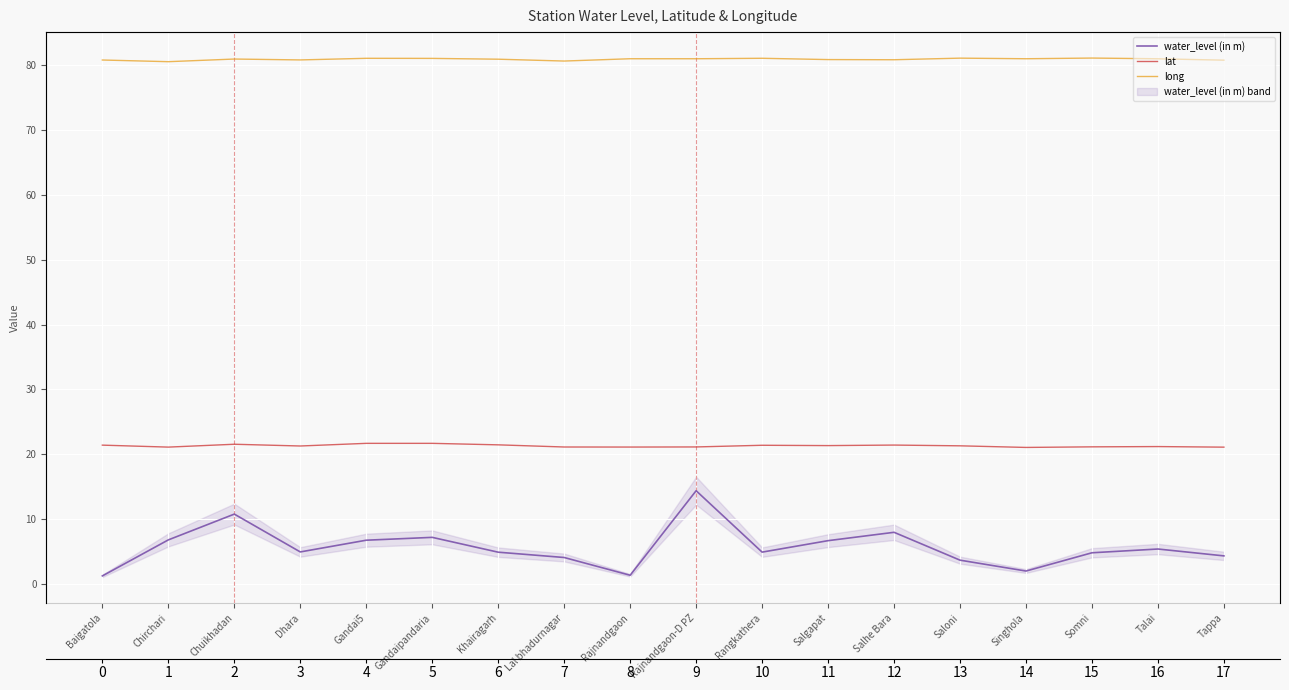

List the series in order of their overall mean, lowest first.

water_level (in m), lat, long